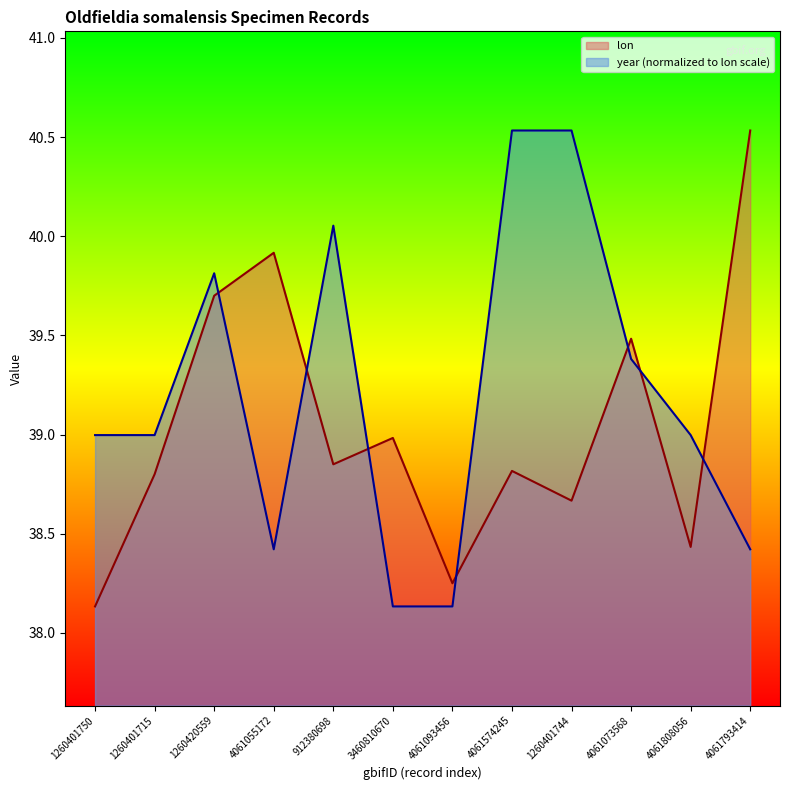

Which series has the largest total across all categories?

year (normalized to lon scale)